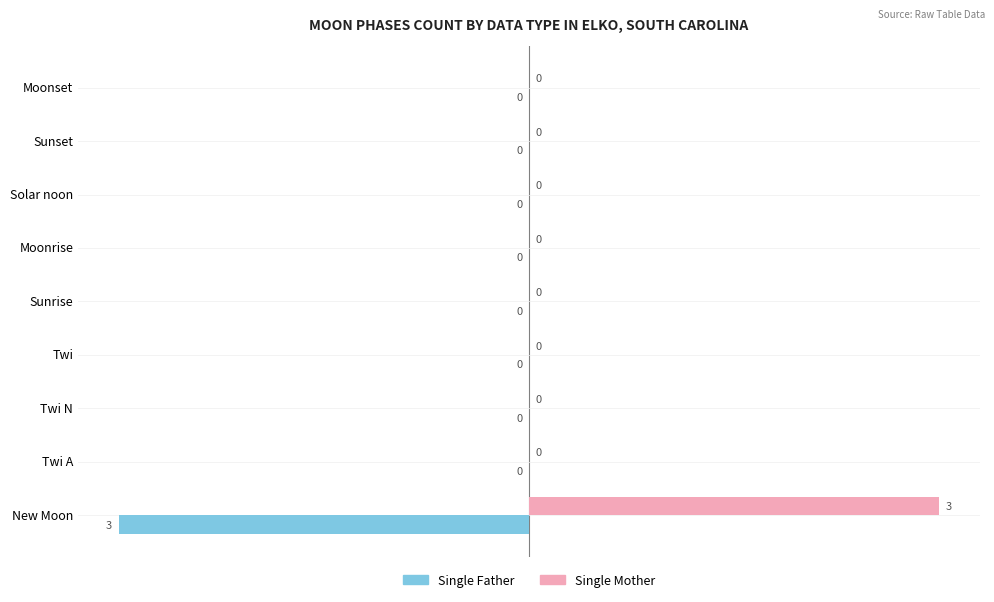

What is the maximum value shown in the chart?

3